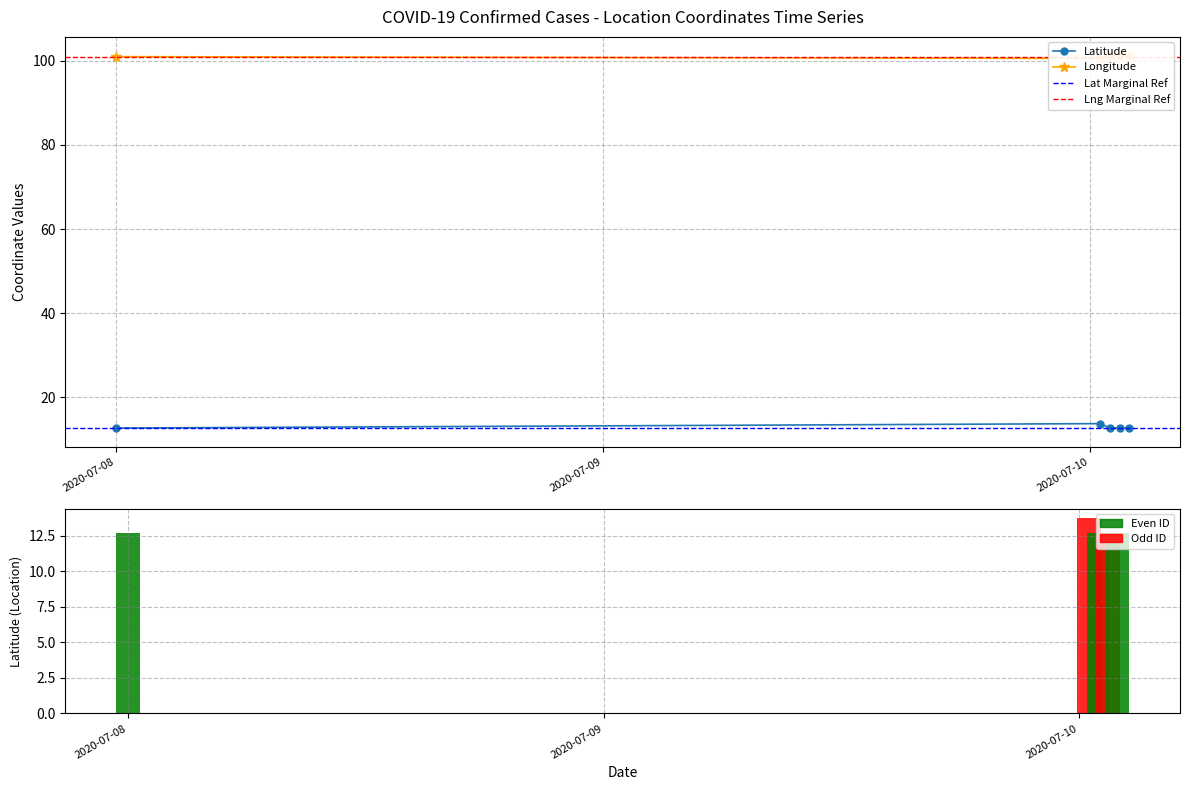

What is the total value across all series at 2020-07-10?

114.3